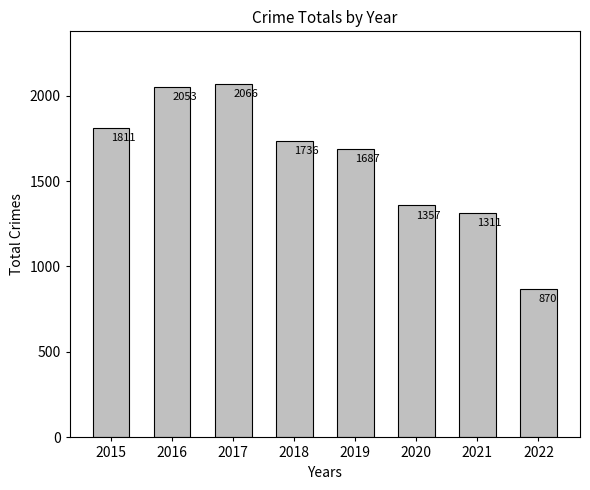

Rank the categories by value from lowest to highest.

2022, 2021, 2020, 2019, 2018, 2015, 2016, 2017